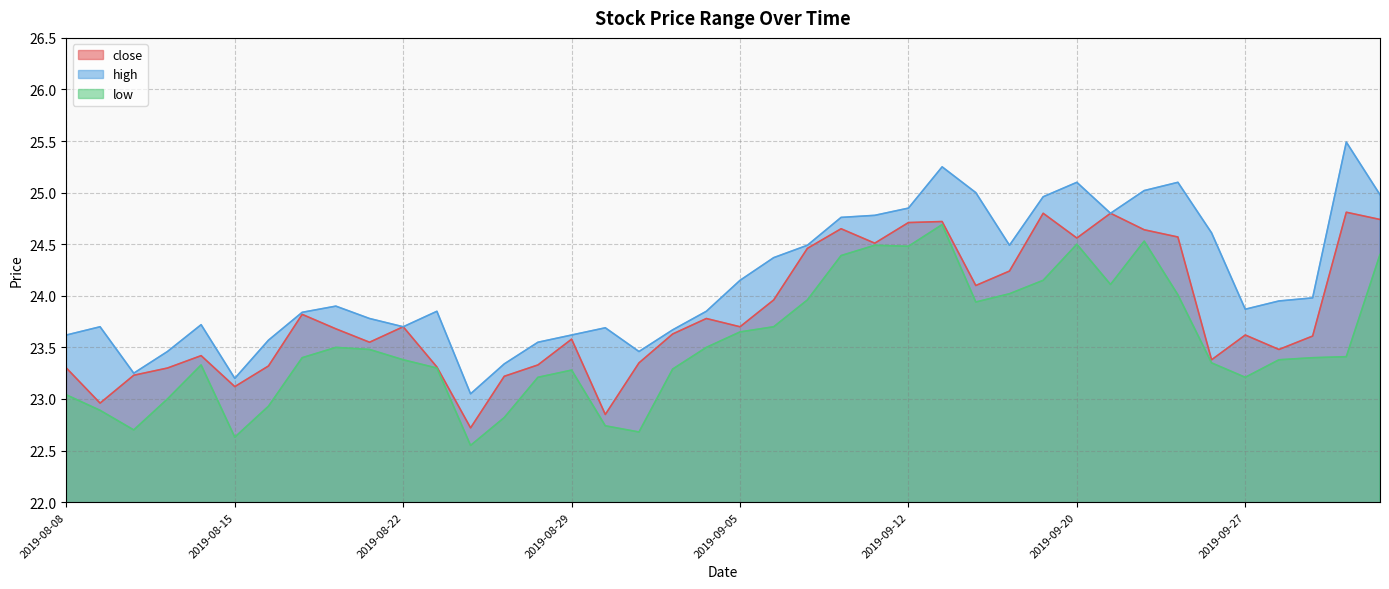

What are all the series names shown in the legend?

close, high, low